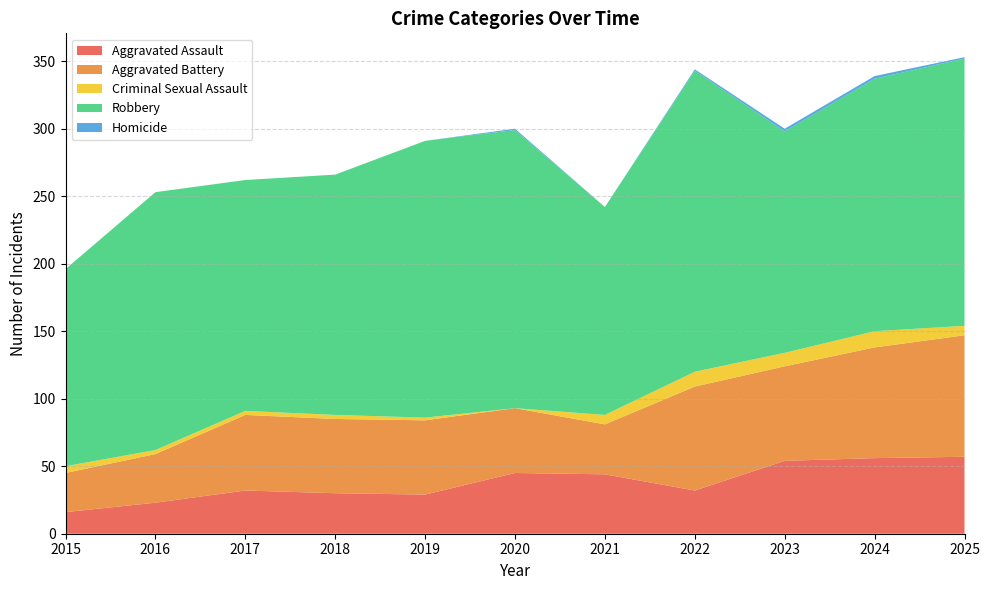

Reading left to right, what are all the values shown in this chart?

Aggravated Assault: 16	23	32	30	29	45	44	32	54	56	57
Aggravated Battery: 29	36	56	55	55	48	37	77	70	82	90
Criminal Sexual Assault: 5	3	3	3	2	0	7	11	10	12	7
Robbery: 146	191	171	178	205	206	154	223	164	187	198
Homicide: 0	0	0	0	0	1	0	1	2	2	1